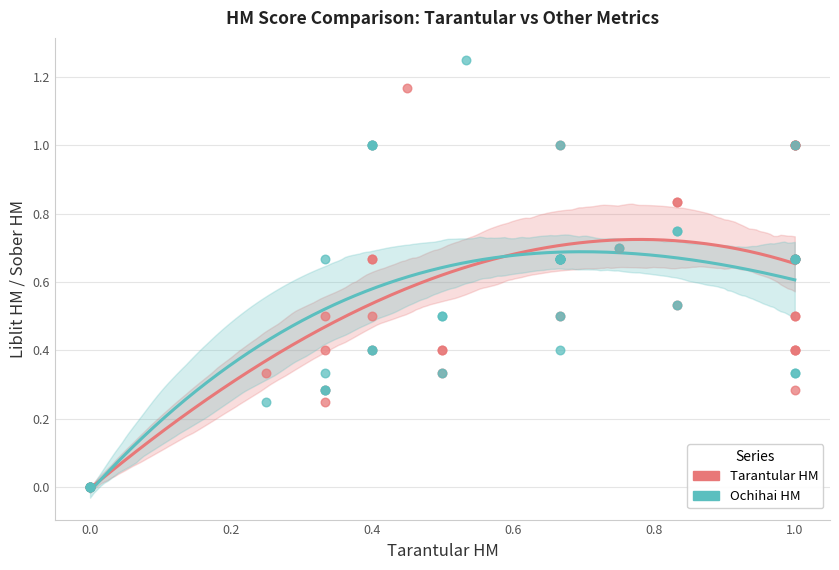

Which series has the widest spread of Y values?

Ochihai HM